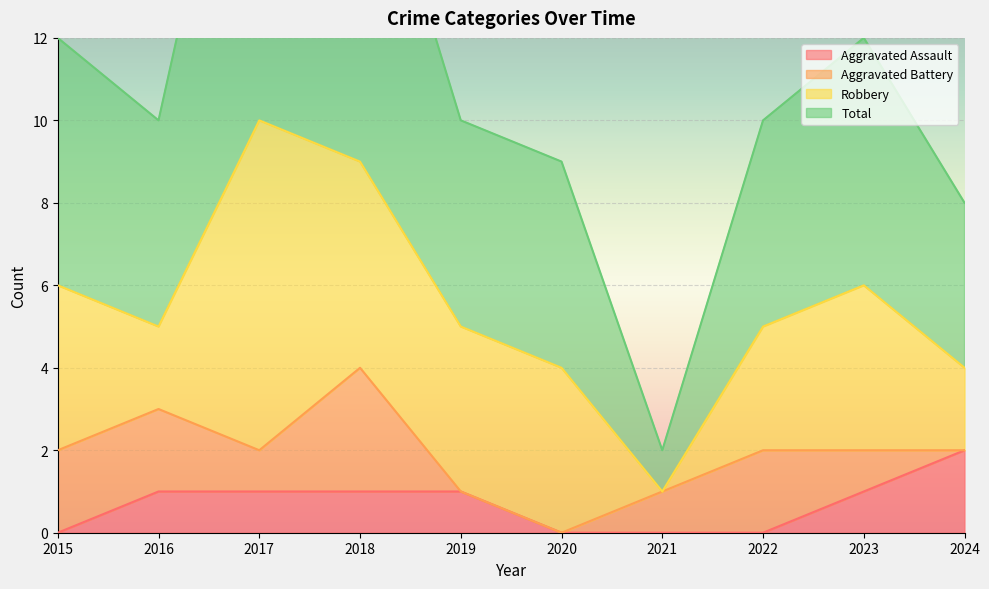

True or false: Aggravated Assault has a value of 0 at 2020.

True